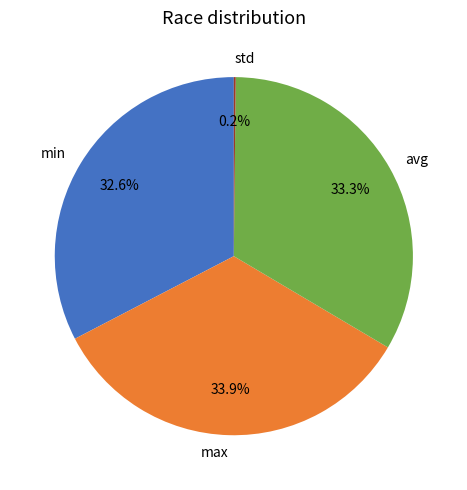

Between avg and min, which is larger?

avg